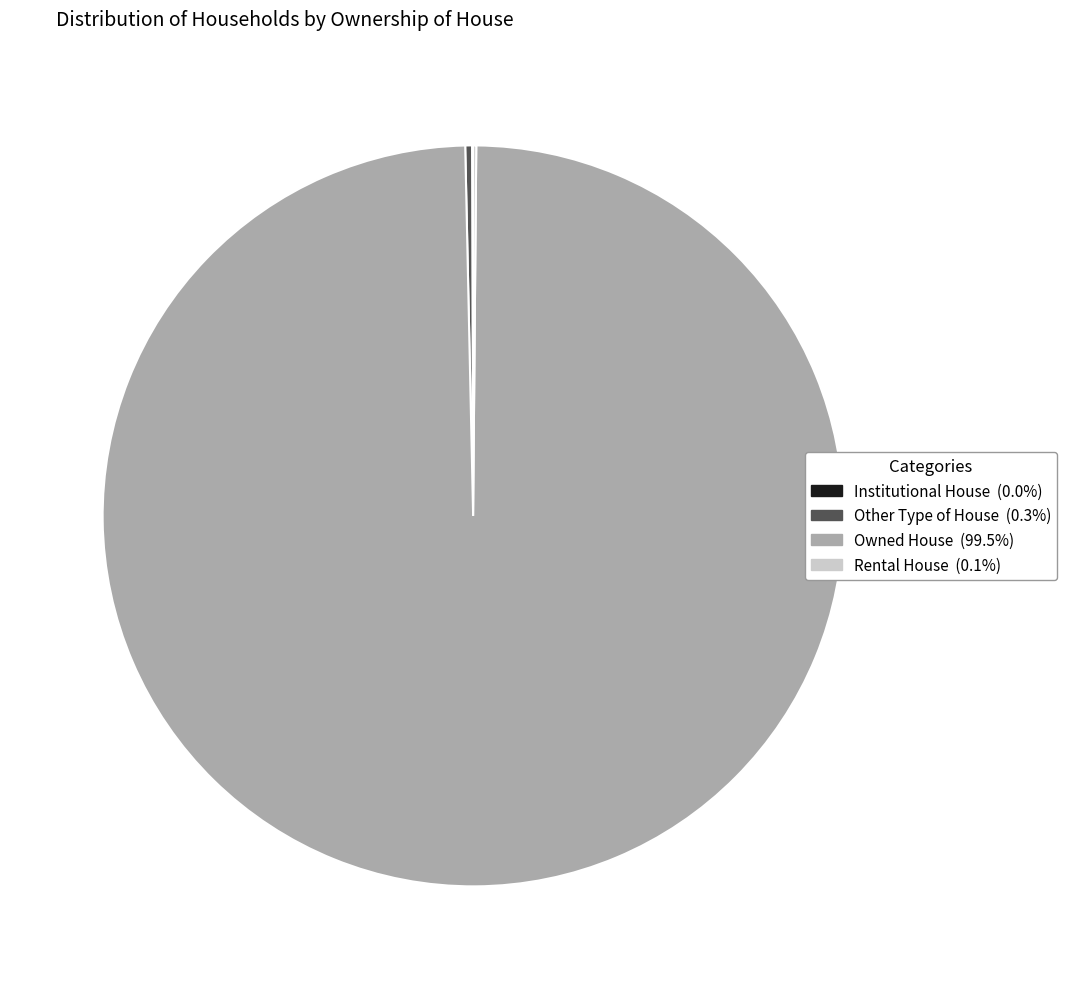

Is the sum of Owned House and Other Type of House greater than half?

Yes